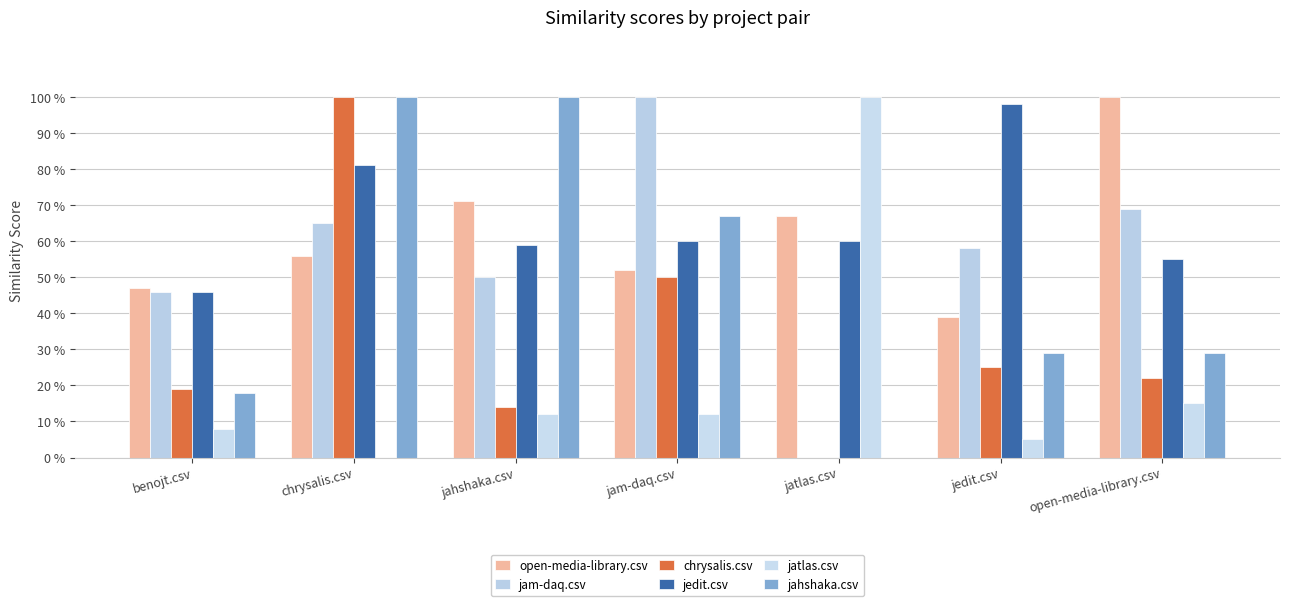

Reading right to left, list all the values displayed in this chart.

open-media-library.csv: 1.0	0.4	0.7	0.5	0.7	0.6	0.5
jam-daq.csv: 0.7	0.6	0.0	1.0	0.5	0.7	0.5
chrysalis.csv: 0.2	0.2	0.0	0.5	0.1	1.0	0.2
jedit.csv: 0.6	1.0	0.6	0.6	0.6	0.8	0.5
jatlas.csv: 0.1	0.1	1.0	0.1	0.1	0.0	0.1
jahshaka.csv: 0.3	0.3	0.0	0.7	1.0	1.0	0.2